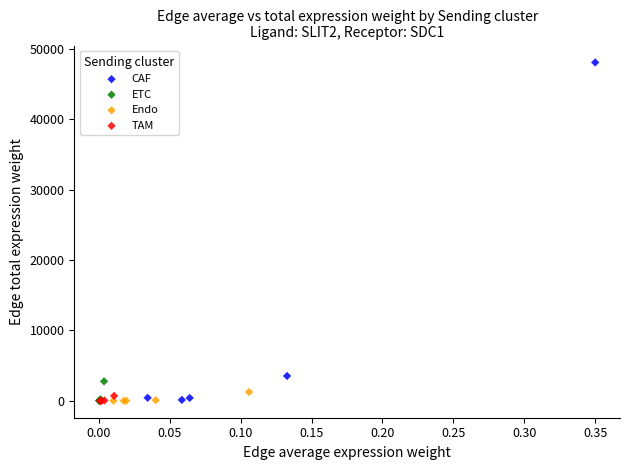

Which series contains the highest Y value?

CAF